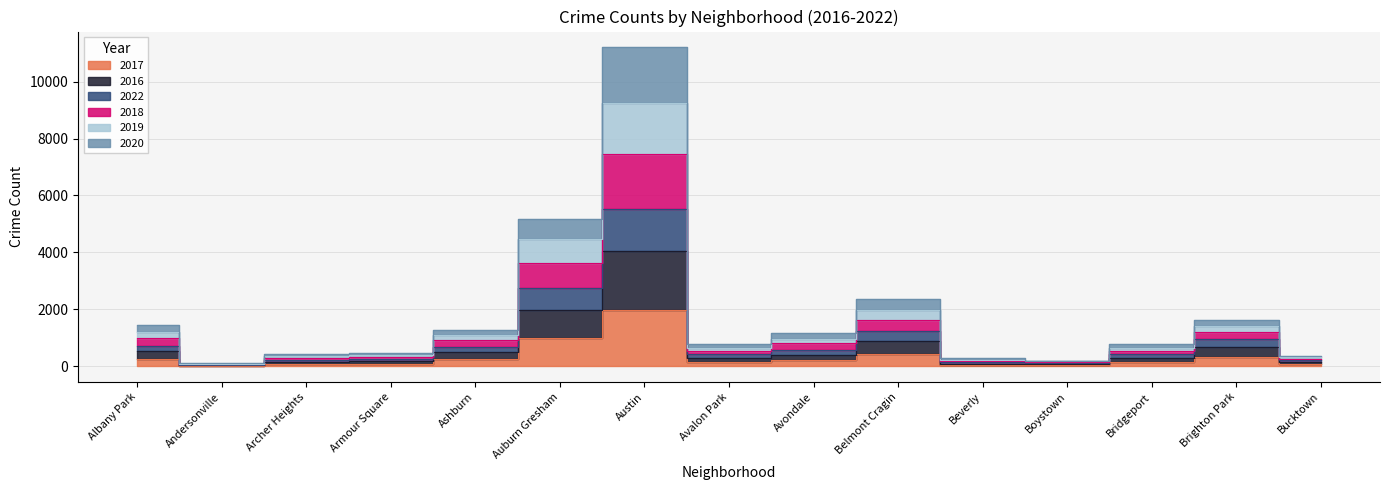

Which series has the largest total across all categories?

2018